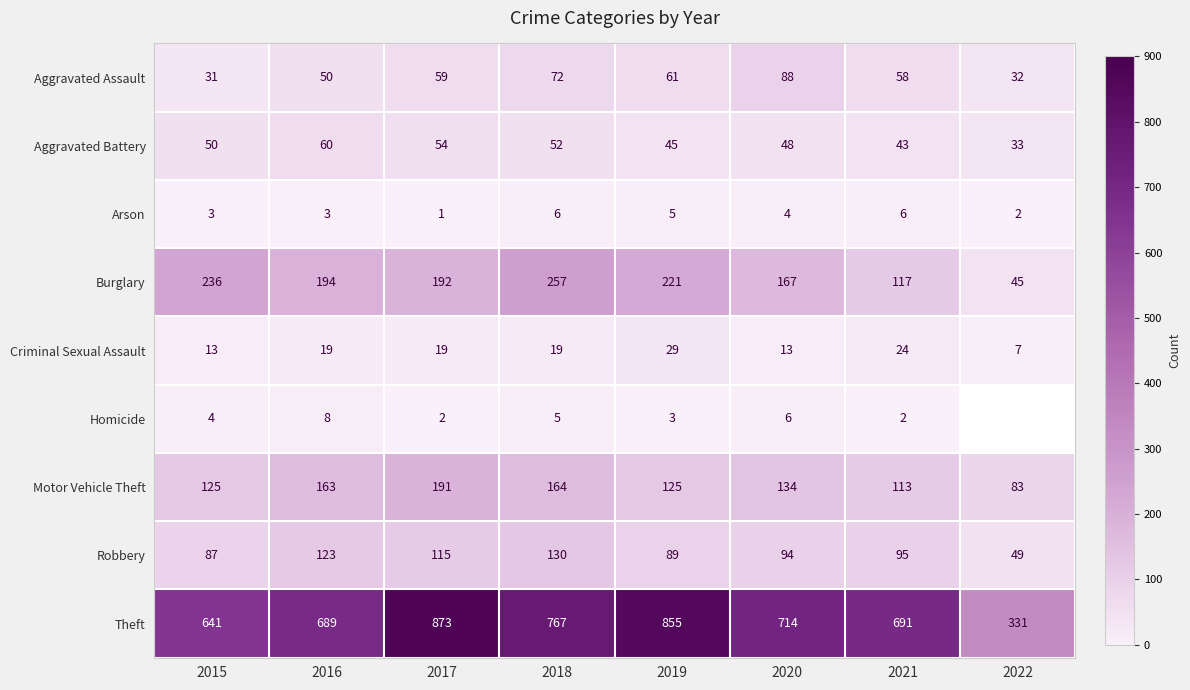

Where is Burglary nearest to the value 151?

2020